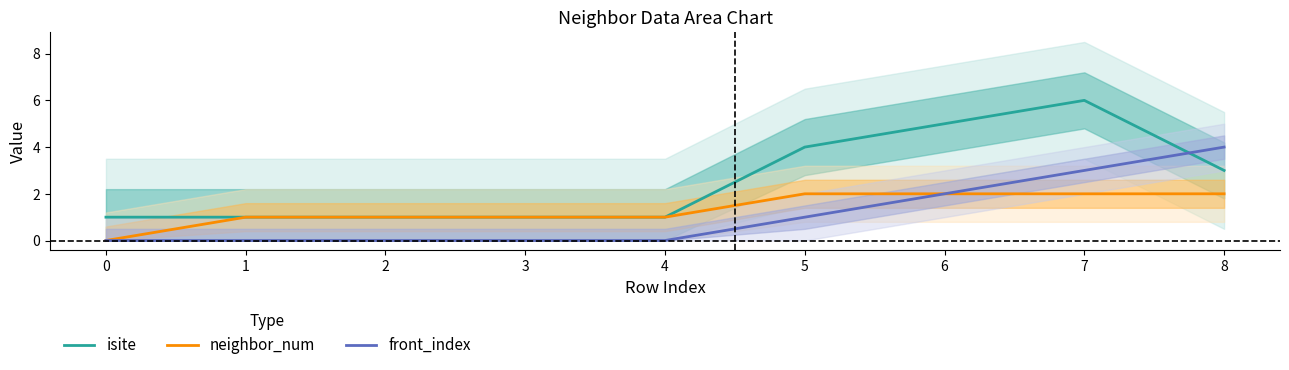

Is this an area chart (filled region under the line)?

No